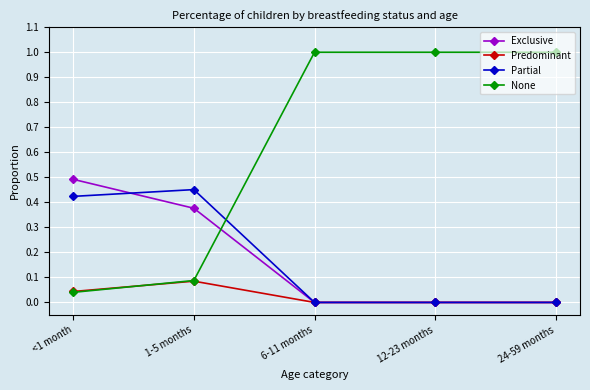

What is the spread (max minus min) of values at 24-59 months?

1.0